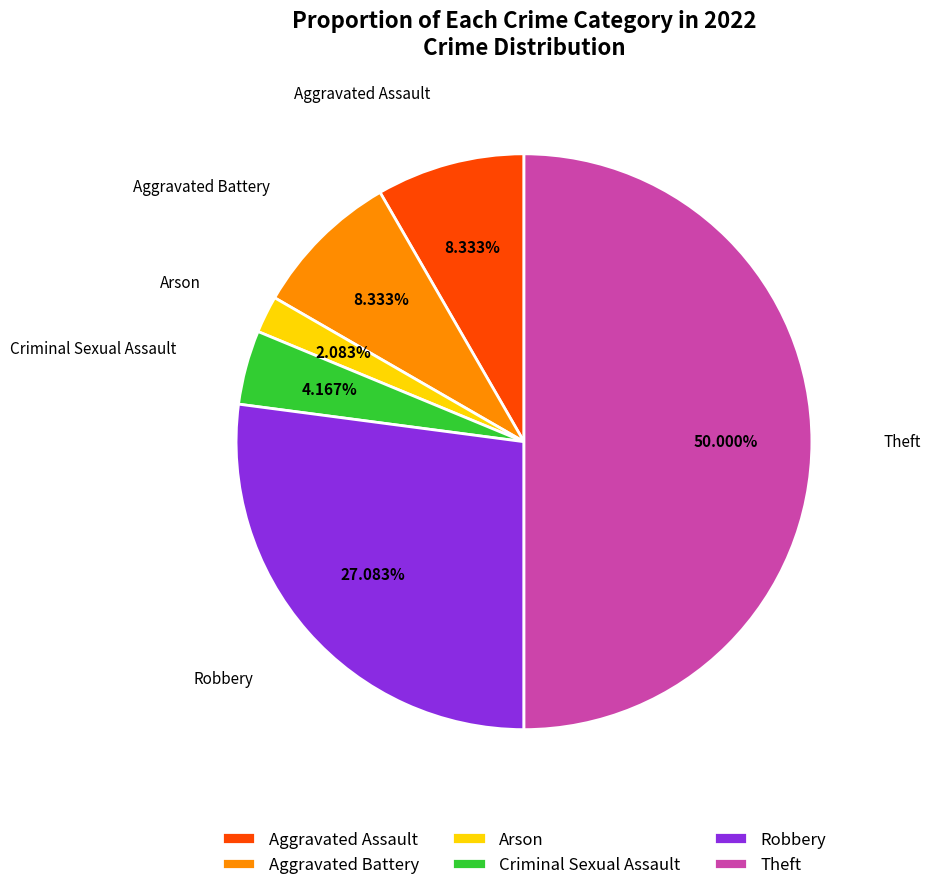

What percentage do Aggravated Battery and Aggravated Assault together represent?

16.7%